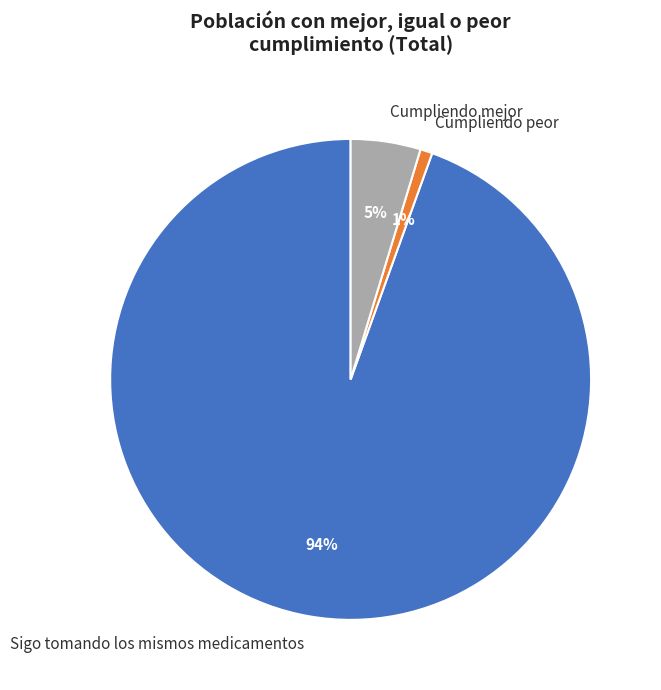

Between Sigo tomando los mismos medicamentos and Cumpliendo mejor, which is larger?

Sigo tomando los mismos medicamentos